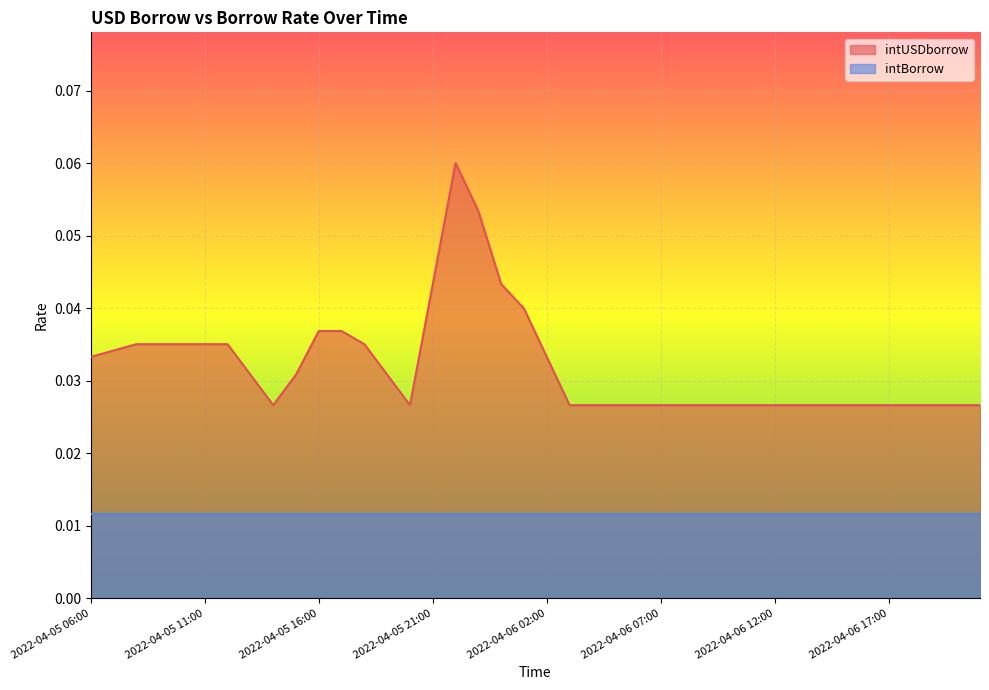

What is the sum of all values?

1.3